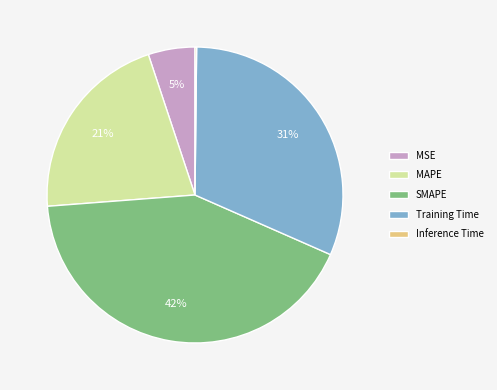

Which slice is the largest?

SMAPE